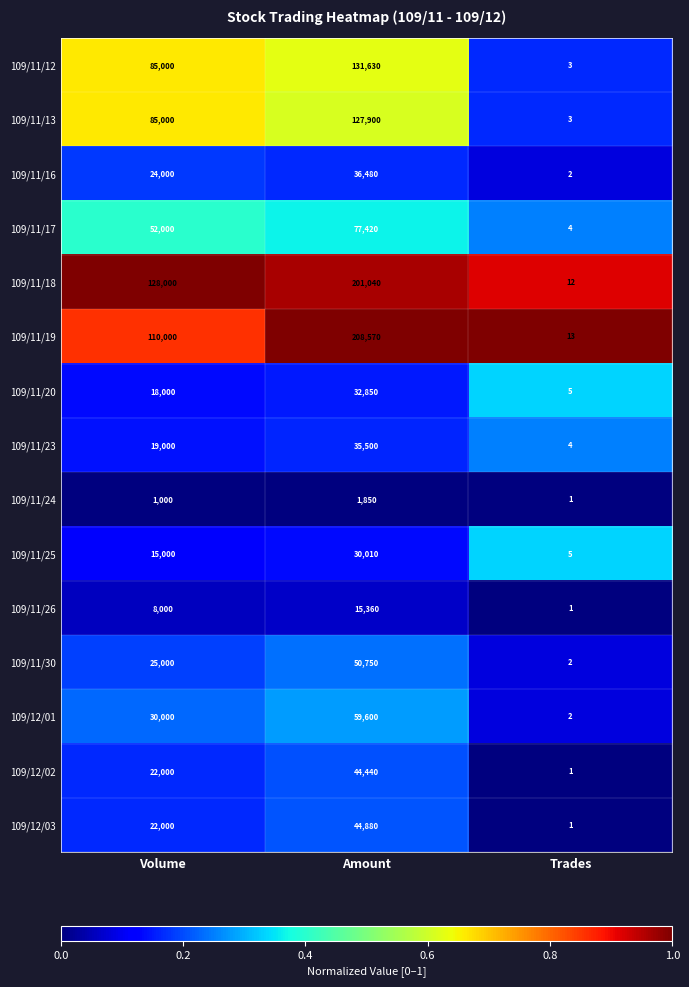

What is the difference between the highest and lowest values at Volume?

127000